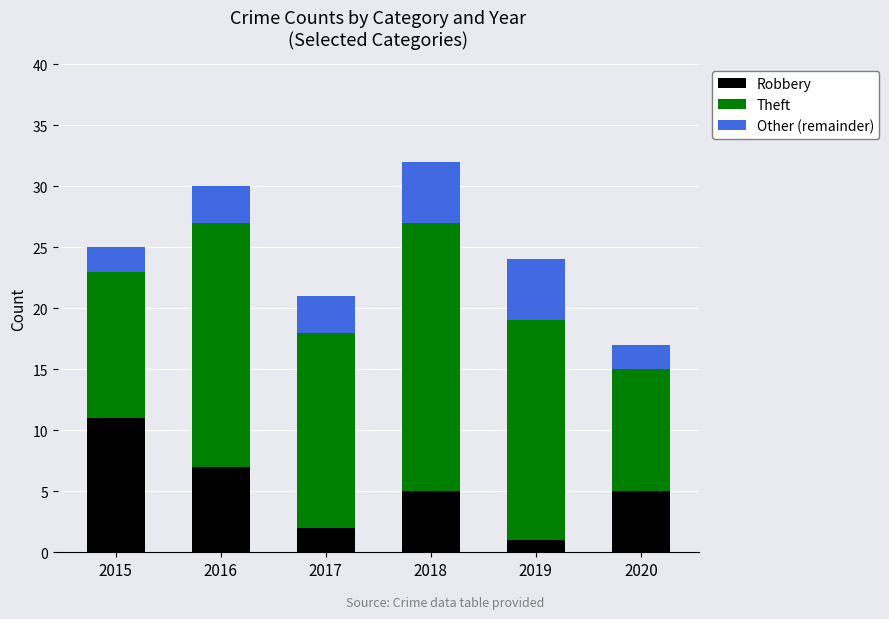

Which category has the lowest value in the Robbery series?

2019